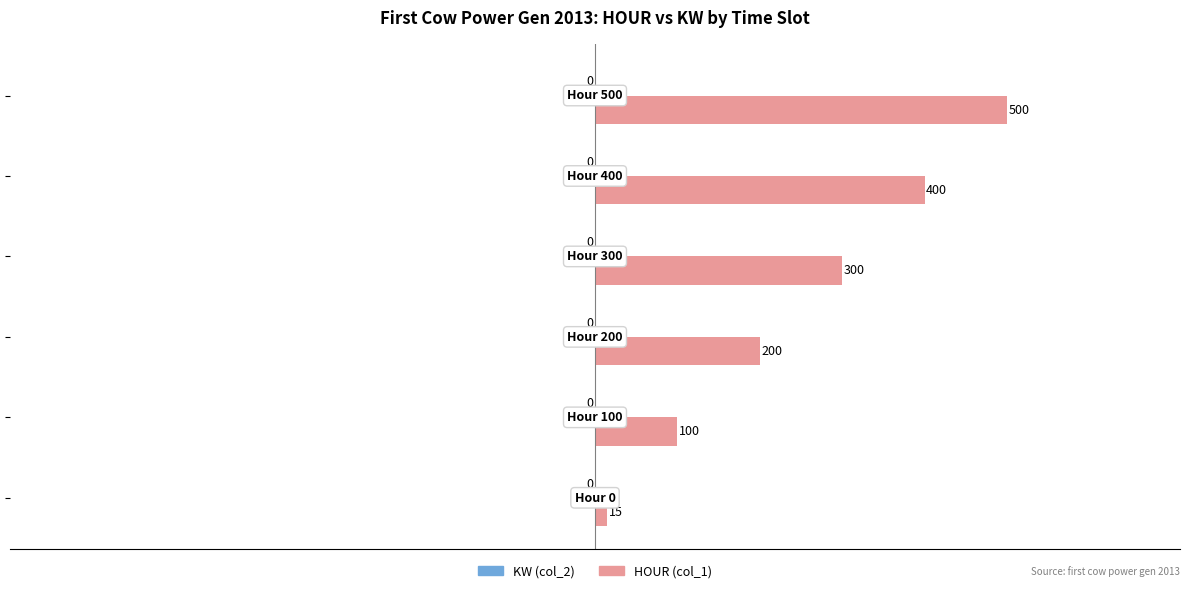

What is the smallest value displayed?

15